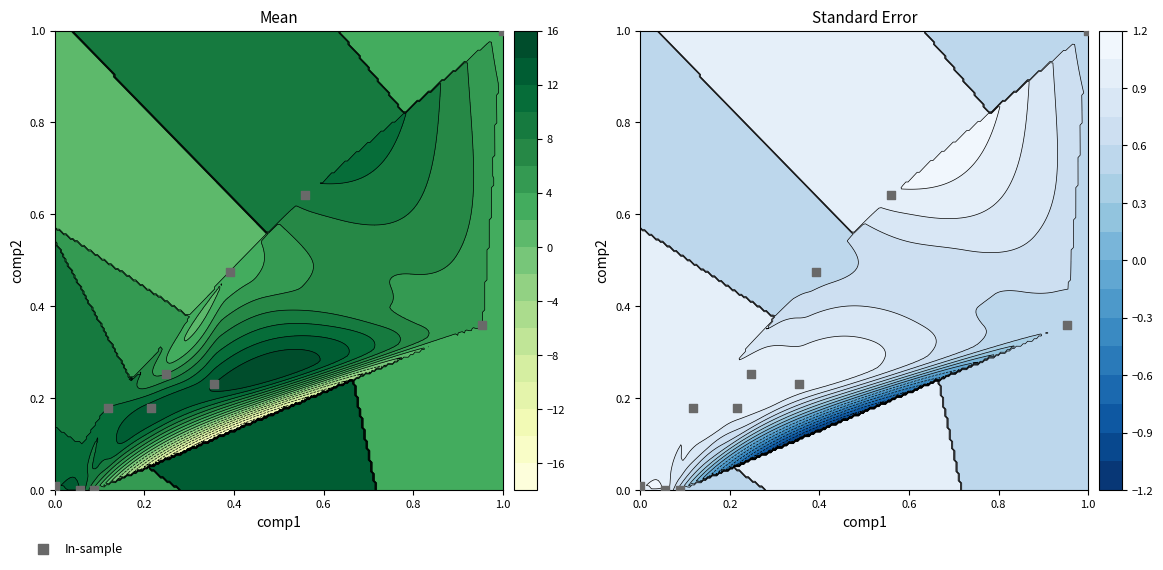

The chart shows a value of 0.1 at 0.4. True or false?

False